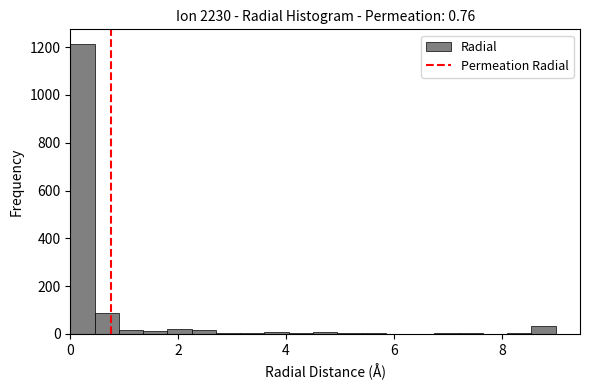

Around what value on the x-axis is the tallest bar? Give the approximate position of its centre, as read against the axis.

0.2